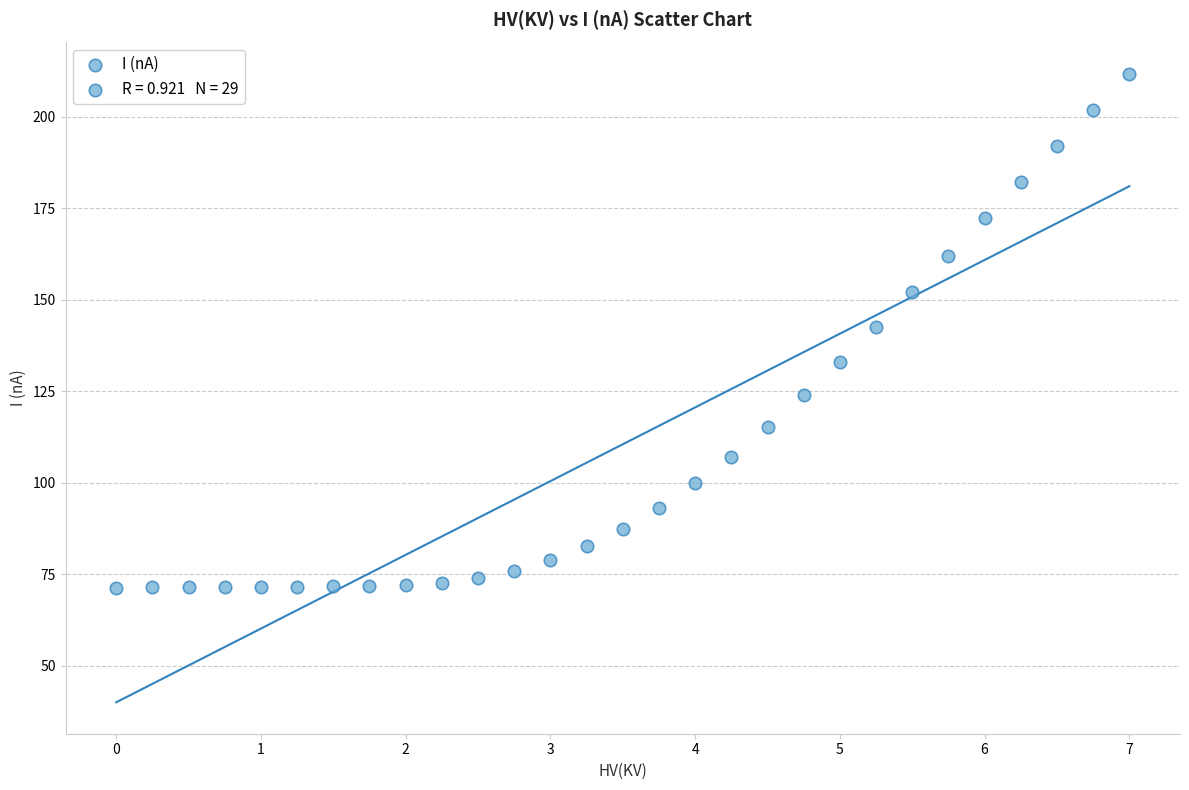

What is the range of Y values (max minus min)?

140.3